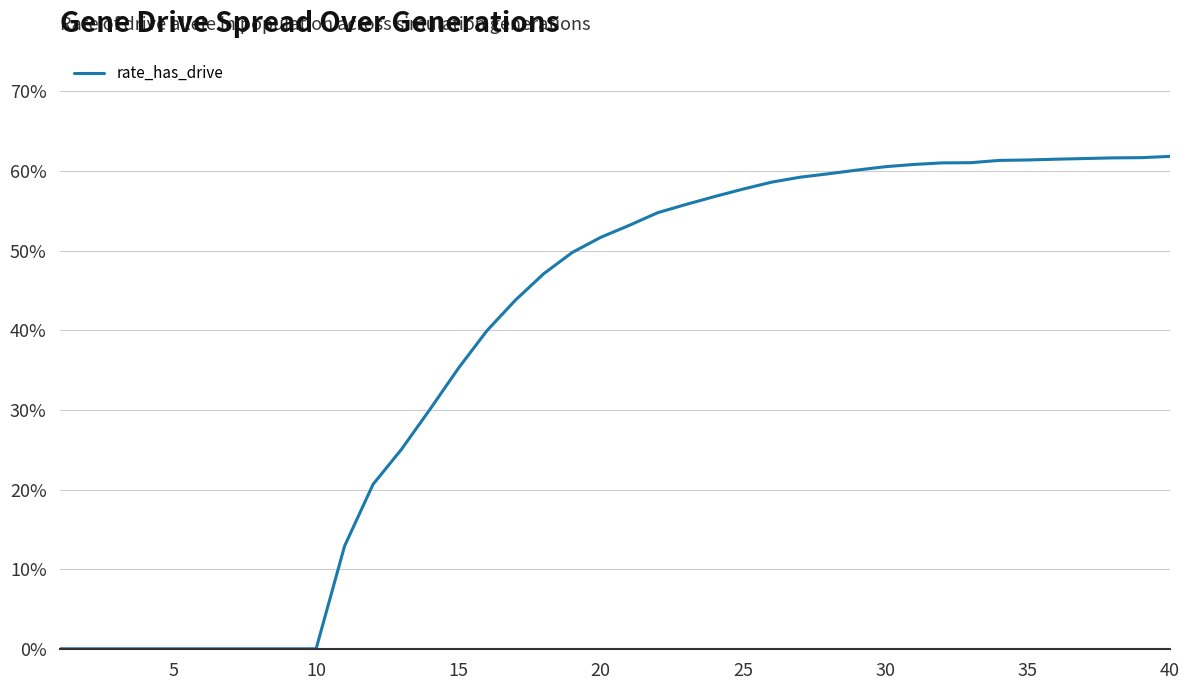

Does the chart display data point markers on the line(s)?

No